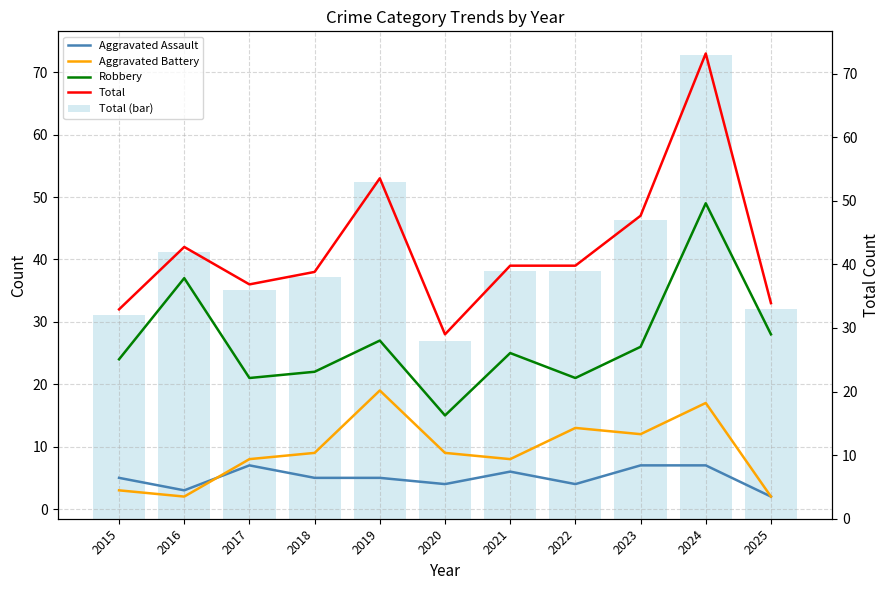

Which category has the highest value in the Total (bar) series?

2024